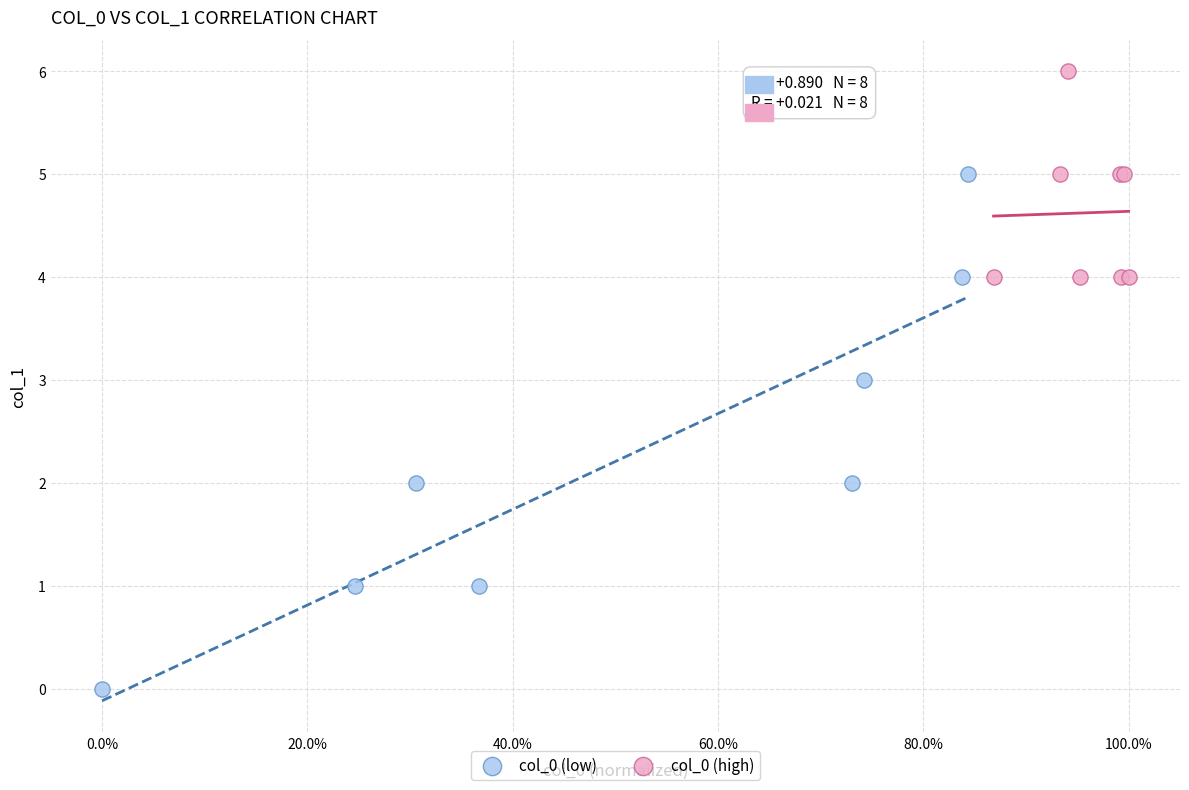

Which series has the widest spread of Y values?

col_0 (low)